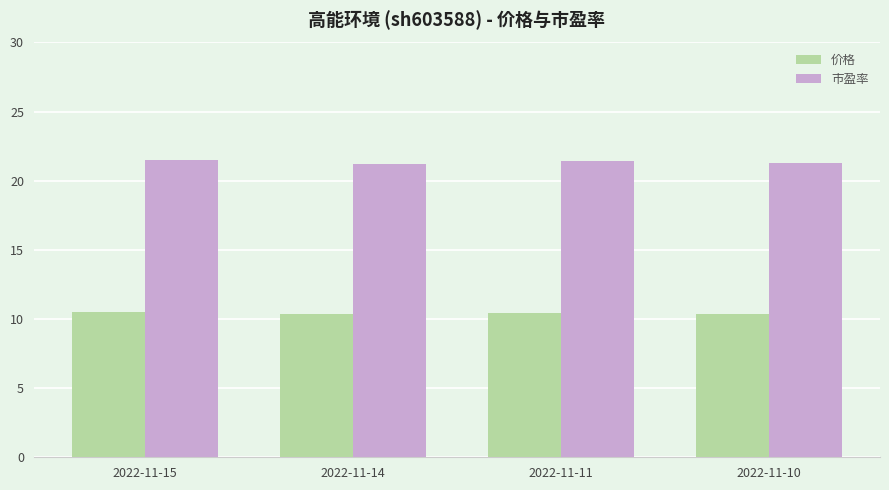

What is the sum of the 价格 values at 2022-11-11 and 2022-11-10?

20.8